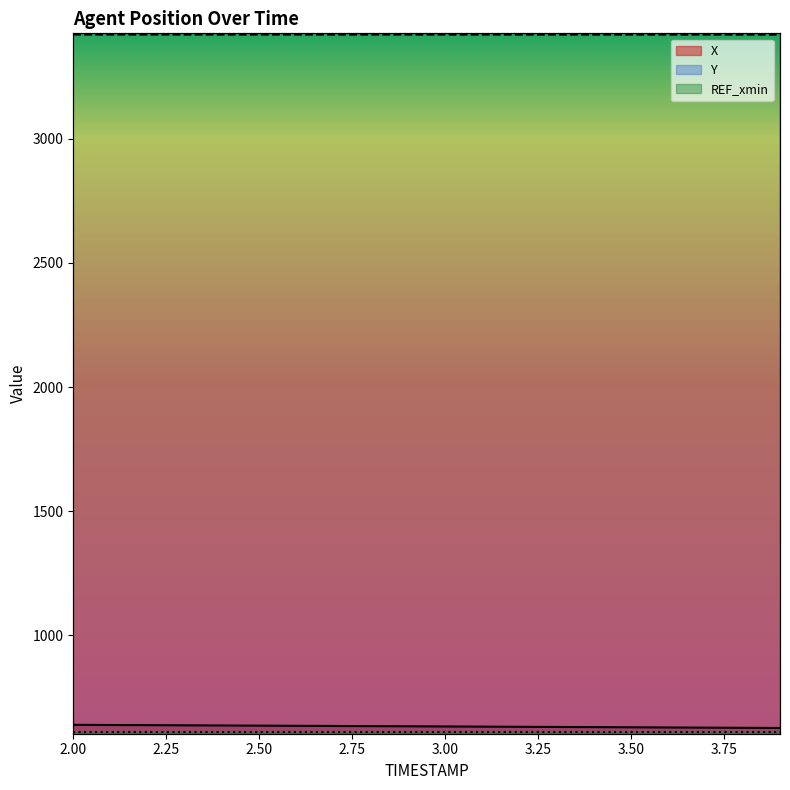

True or false: X and Y intersect in this chart.

False